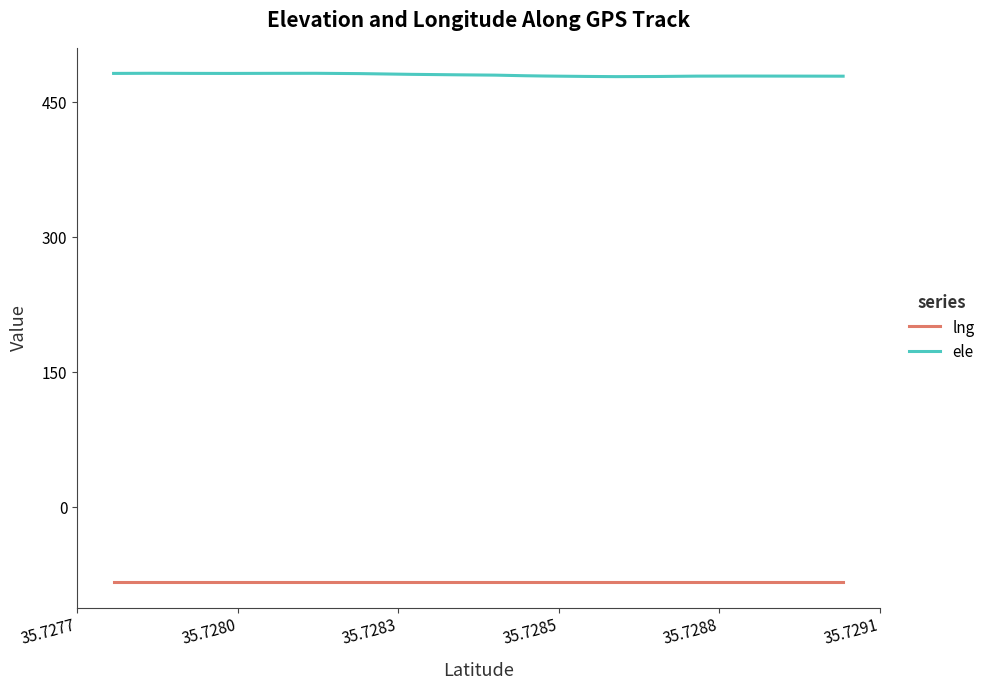

What is the highest value of the ele series?

482.3